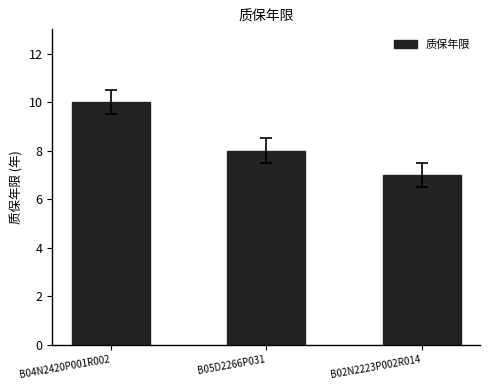

Rank the categories by value from highest to lowest.

B04N2420P001R002, B05D2266P031, B02N2223P002R014